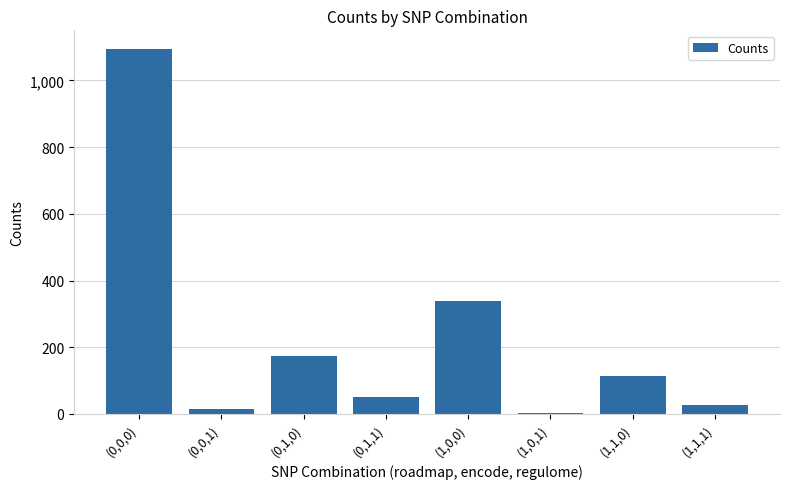

How many bars are there in total?

8